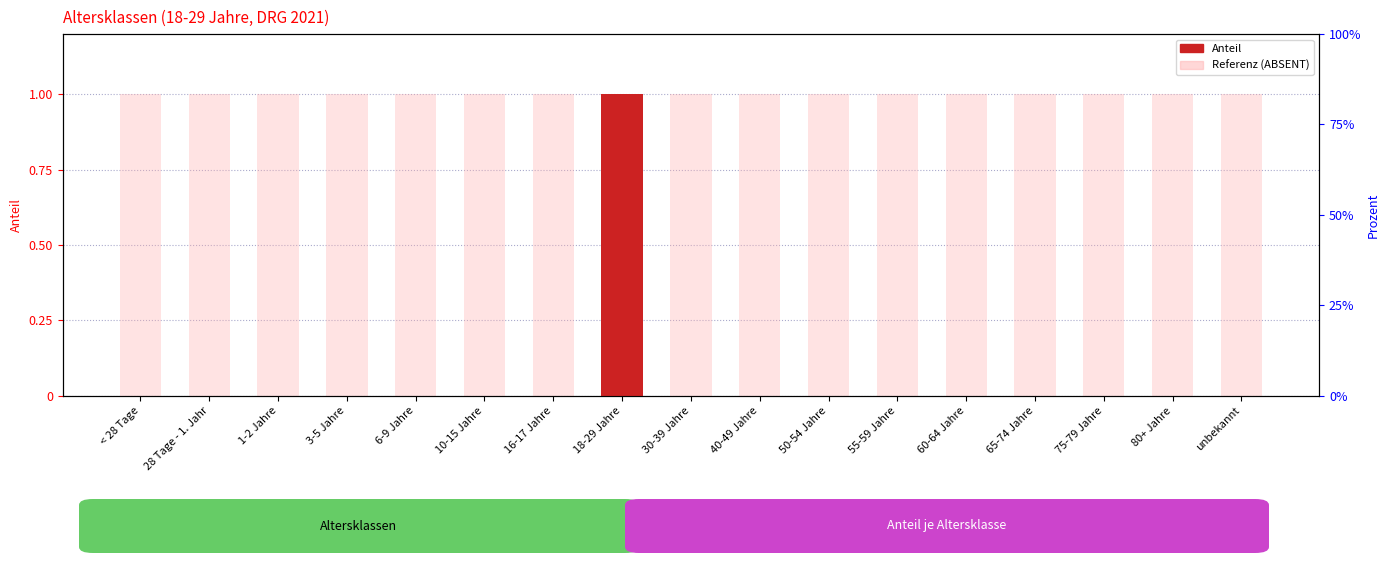

What is the difference between the highest and lowest values at 1-2 Jahre?

1